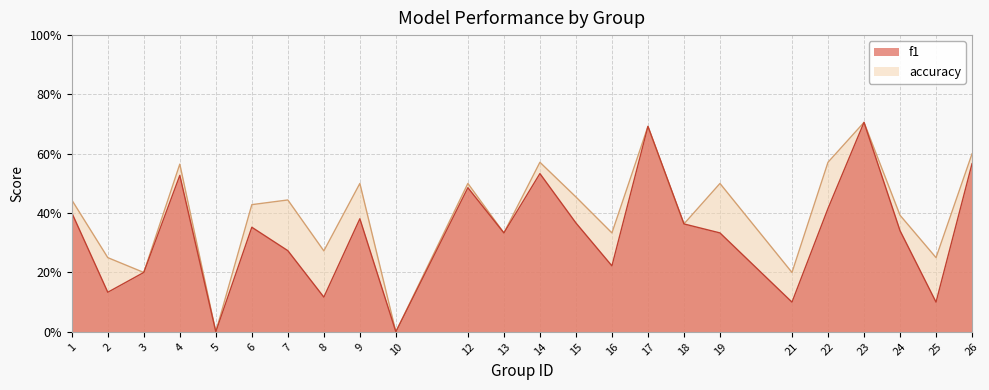

Which category has the lowest value in the f1 series?

5